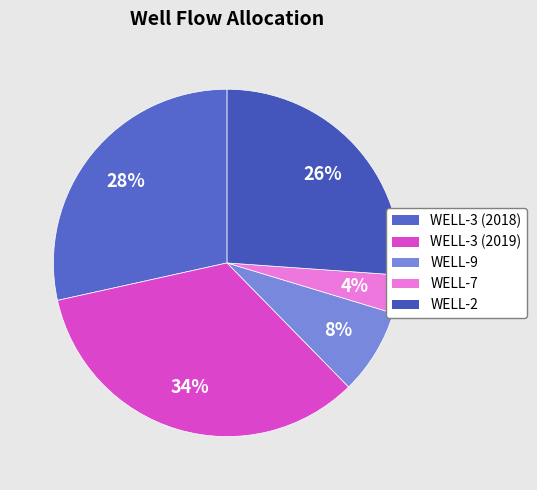

Does WELL-3 (2018) represent more than half of the total?

No